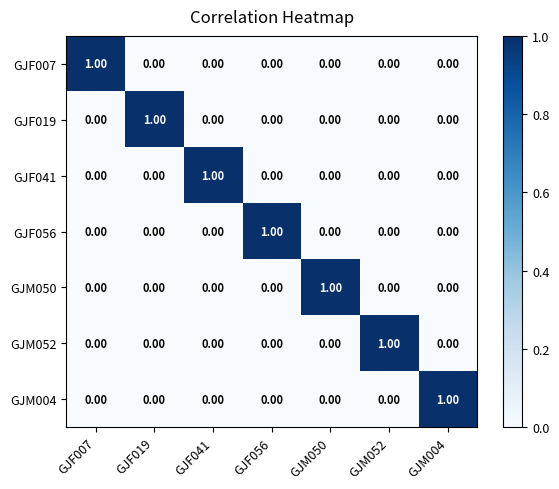

At how many categories does at least one series exceed 0?

7